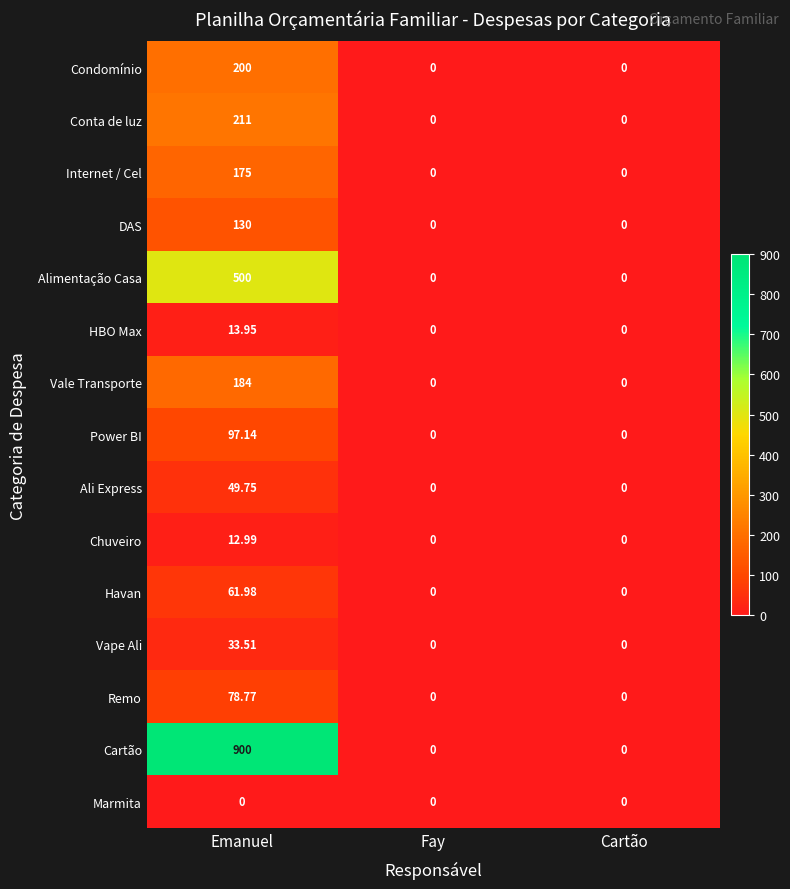

At which category is the sum across all series the highest?

Emanuel